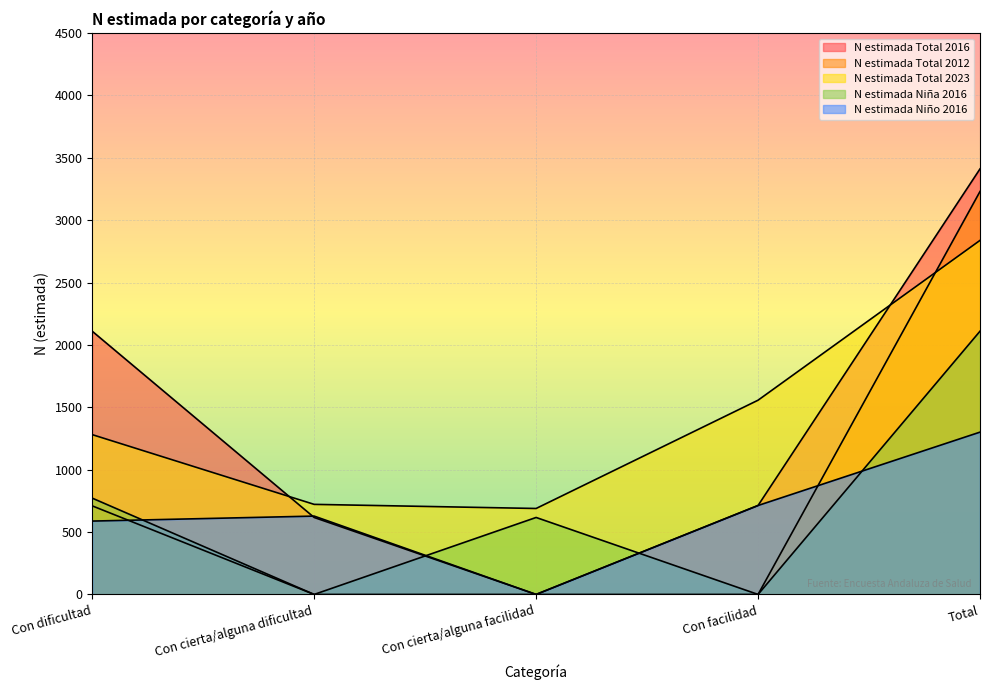

How many categories are shown in the chart?

5